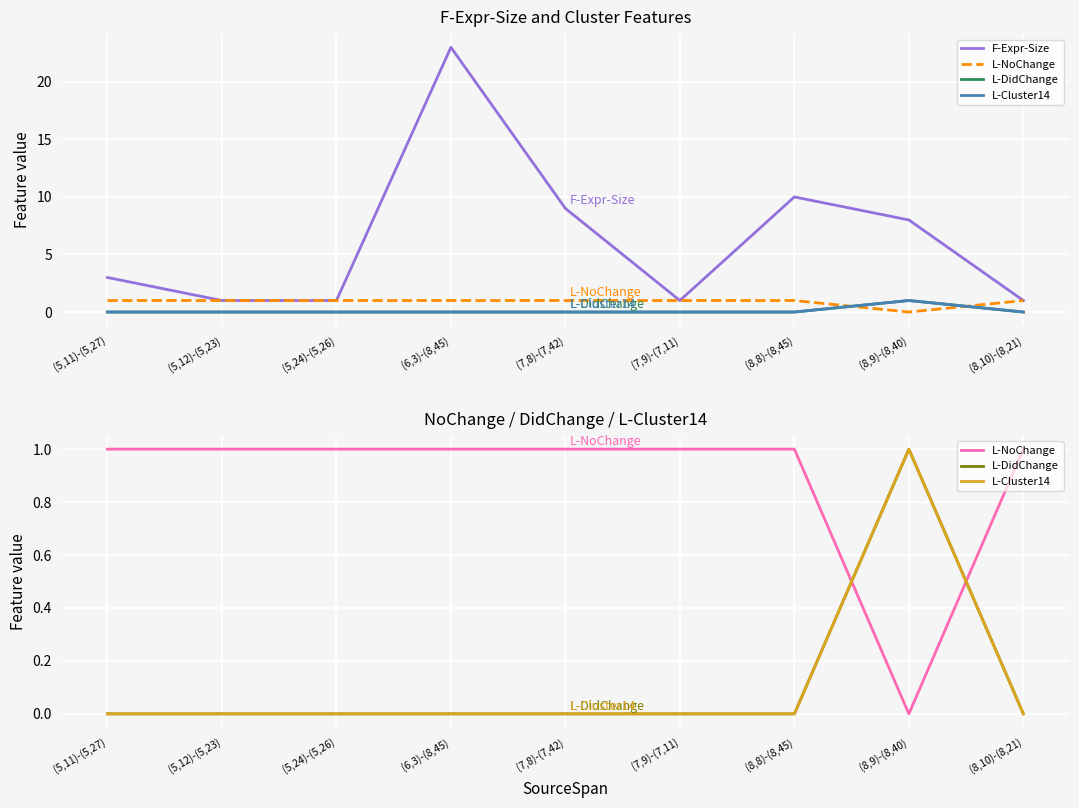

How many lines are shown in the chart?

4